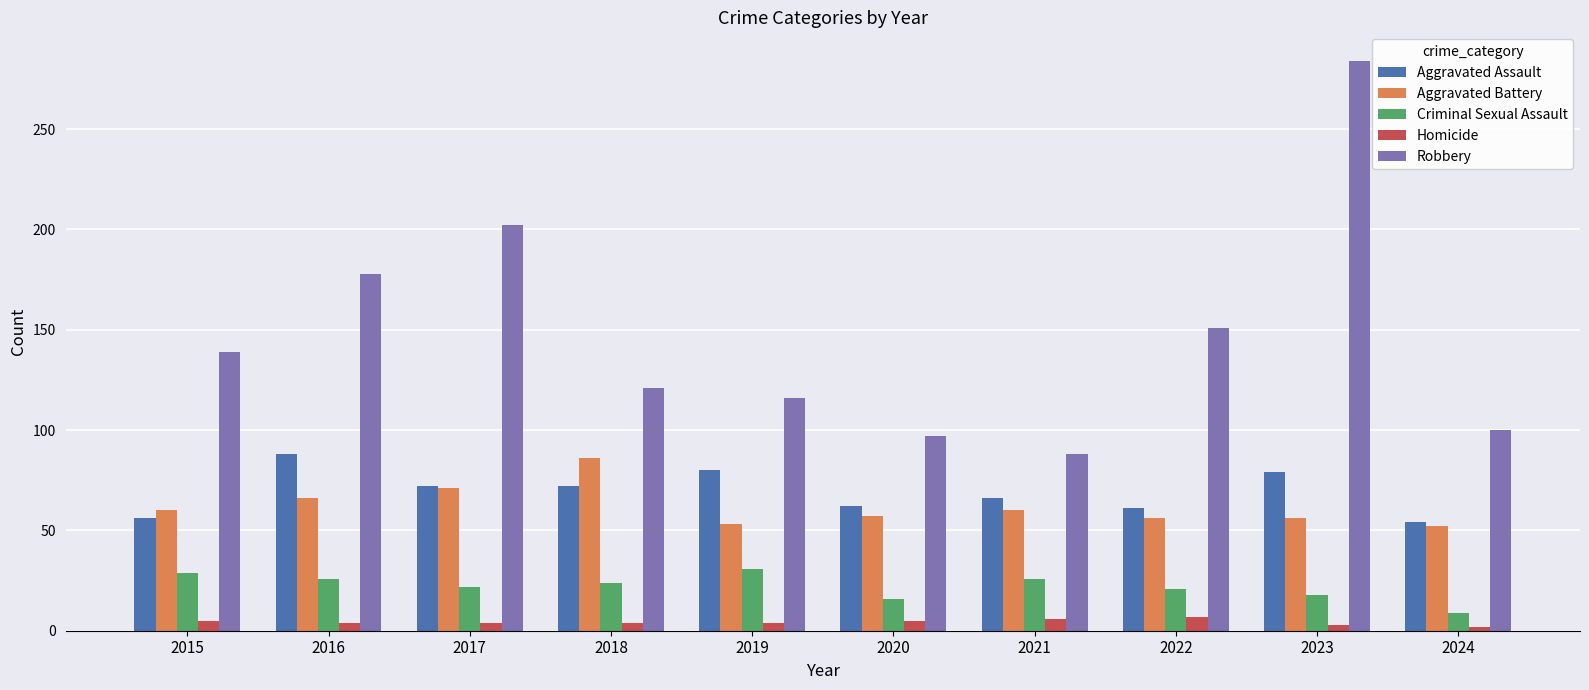

How many data points in Robbery are less than 139?

5